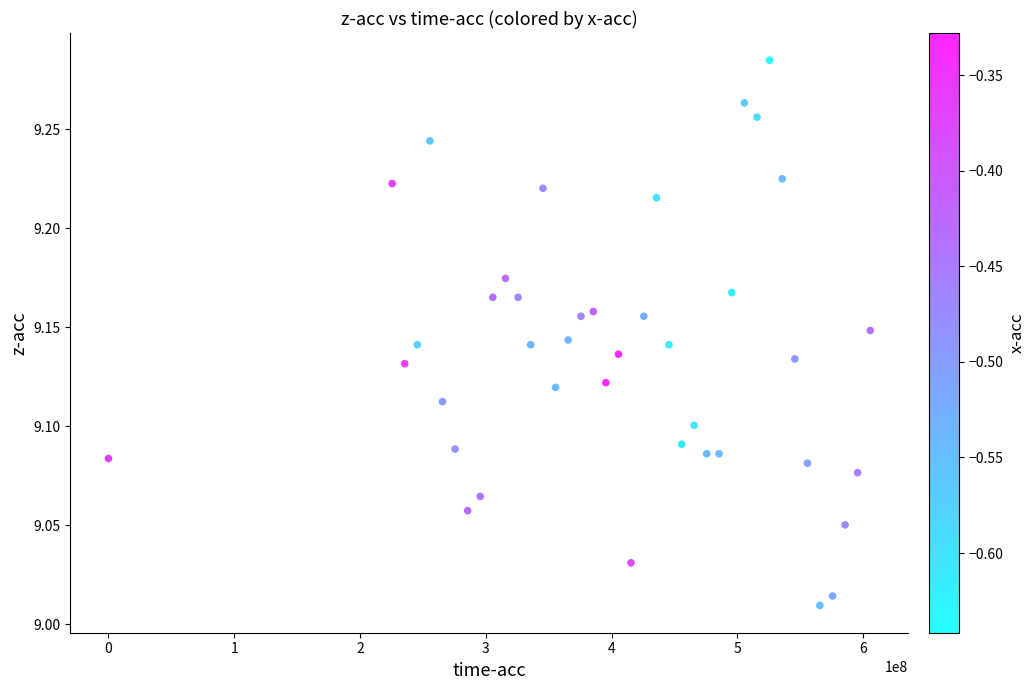

What is the range of Y values (max minus min)?

0.3